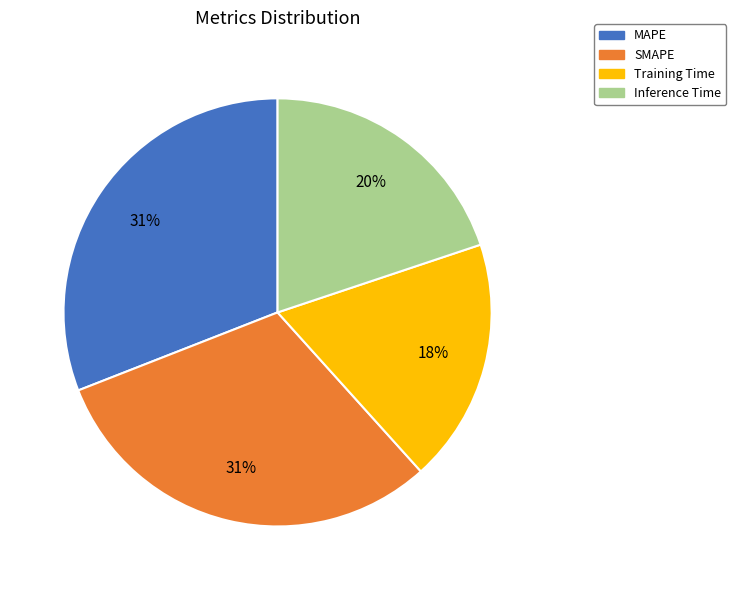

Which category has the smallest portion of the pie?

Training Time